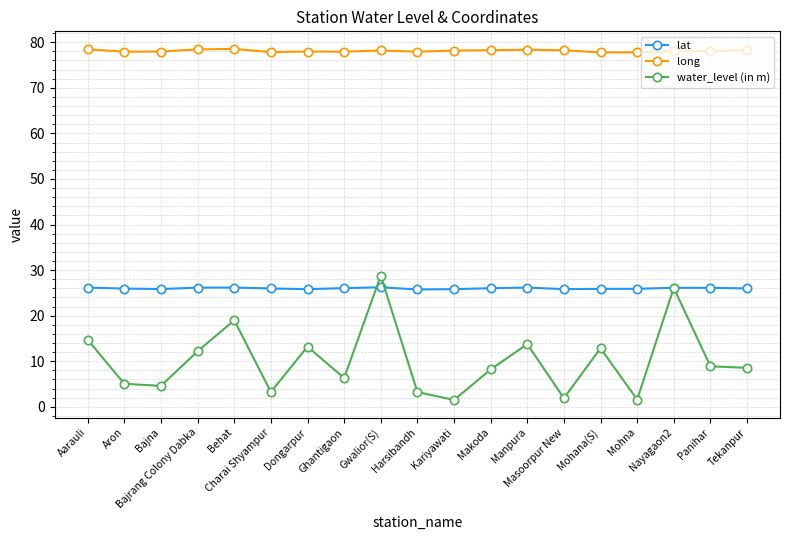

What is the minimum value shown in the chart?

1.5